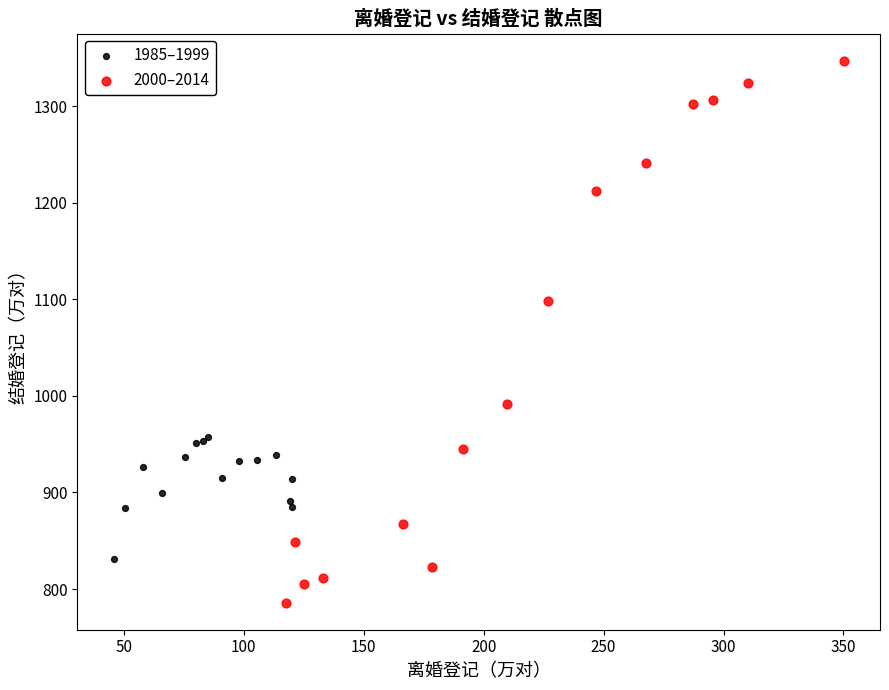

What are all the series names shown in the legend?

1985–1999, 2000–2014